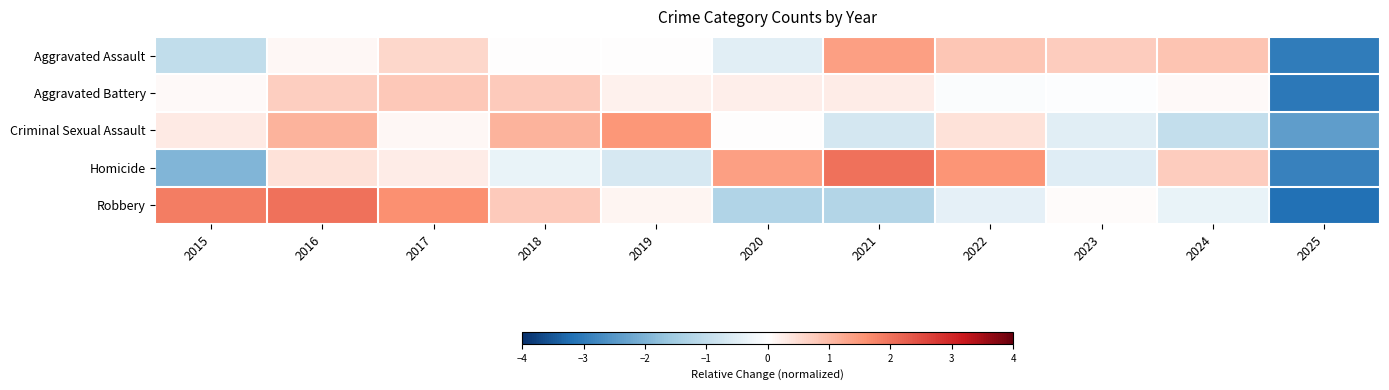

At how many categories does at least one series exceed -2?

10